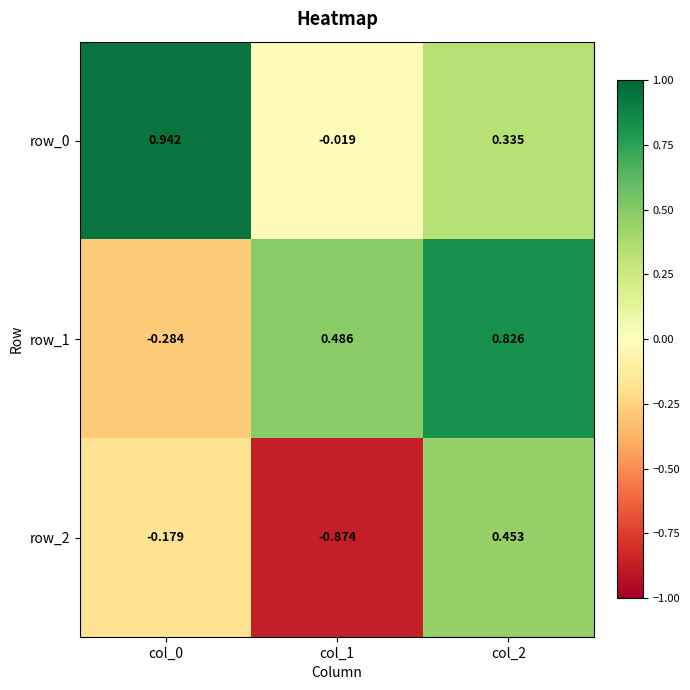

Where is row_0 nearest to the value 0?

col_1